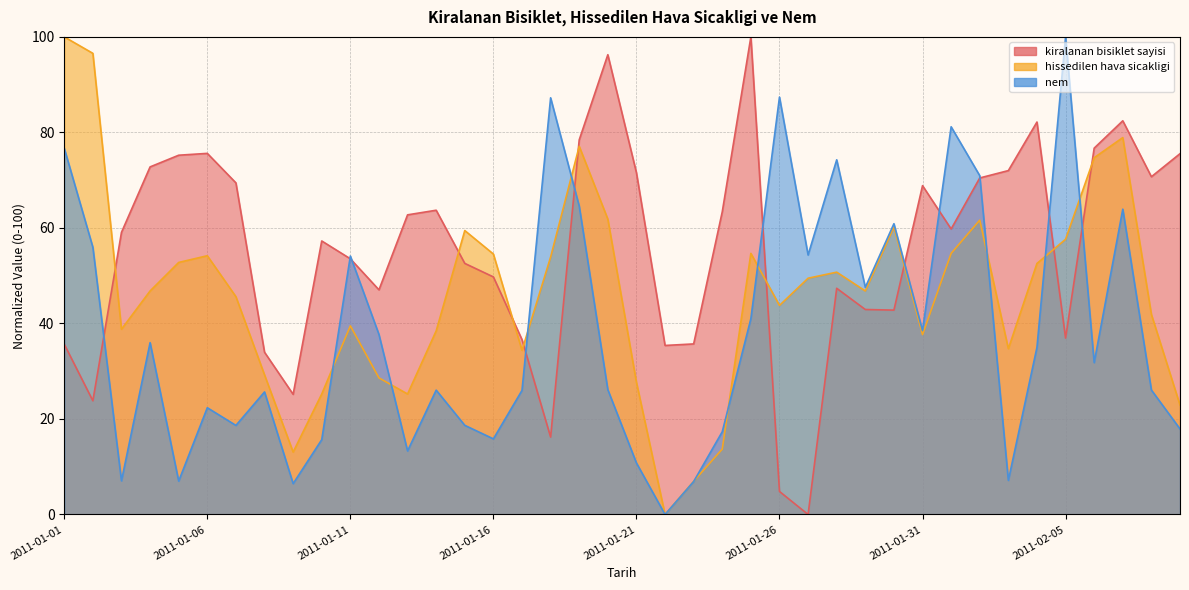

How many times do hissedilen hava sicakligi and nem cross each other?

10